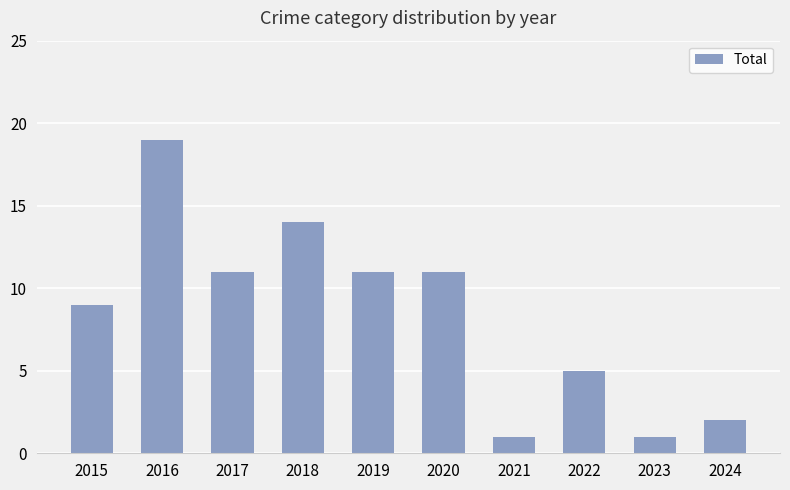

What is the difference between the values at 2016 and 2021?

18